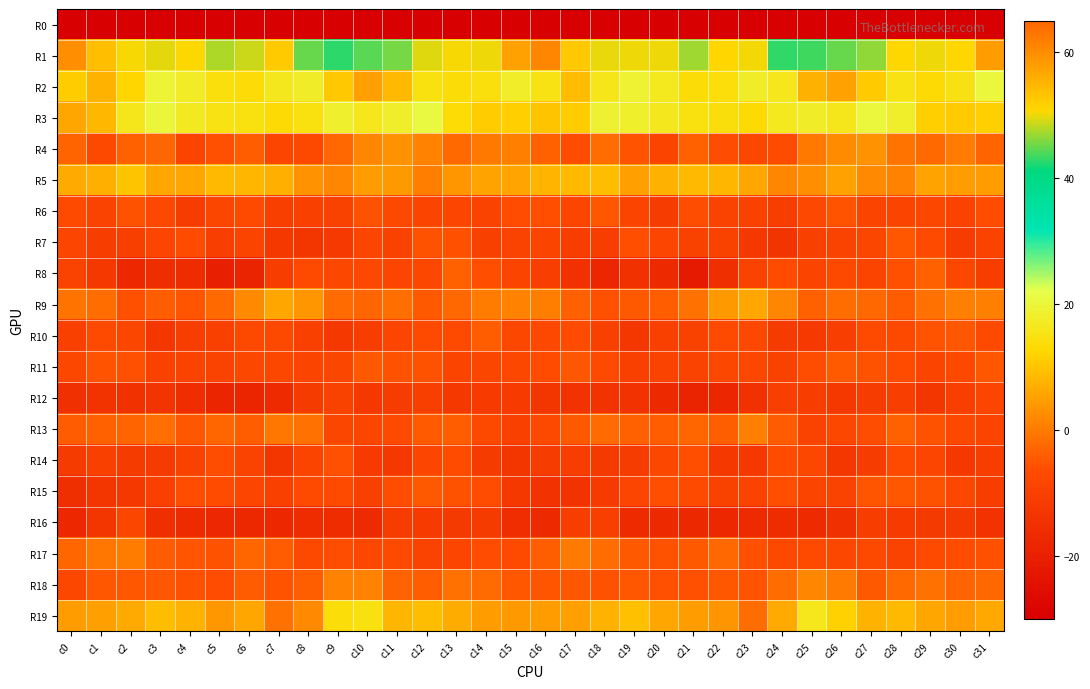

How many distinct data groups are displayed?

20